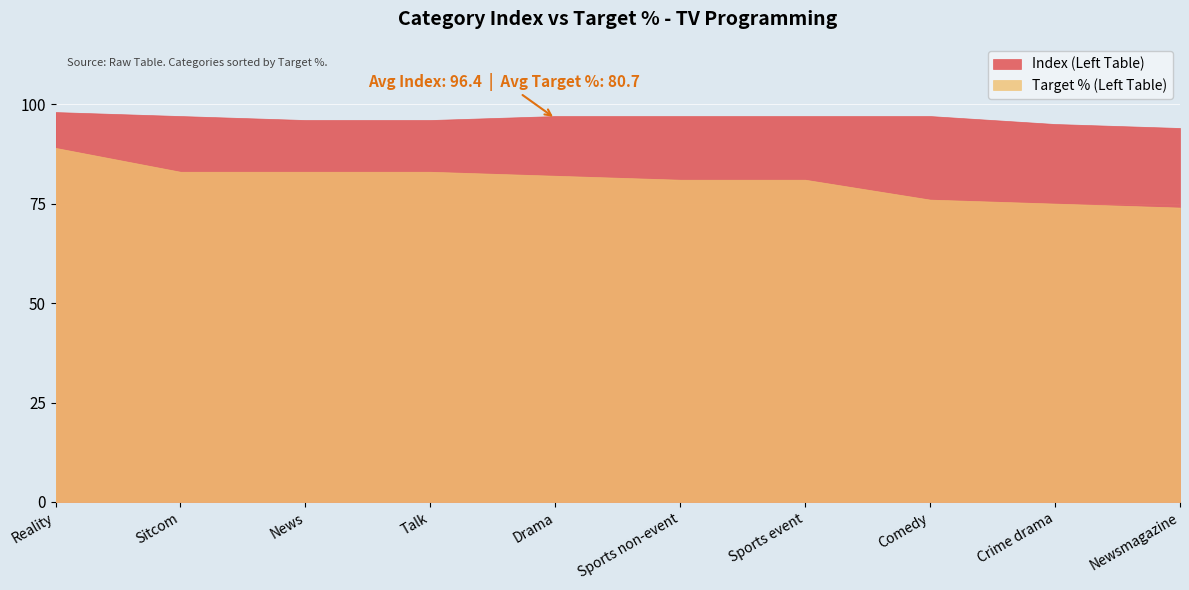

At which category is the sum across all series the highest?

Reality